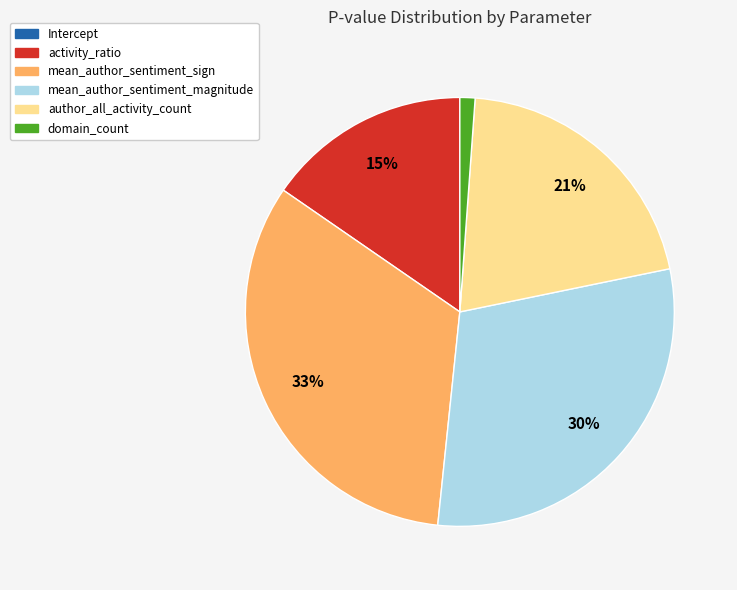

To the nearest percent, what is the difference between the largest and smallest slice percentages?

33%